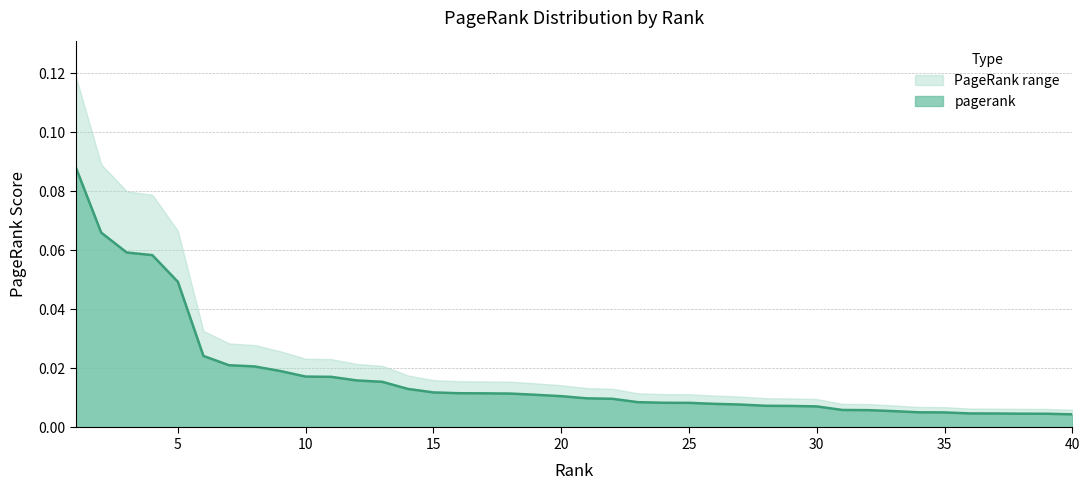

True or false: the data has more than 1 interior local peaks.

False